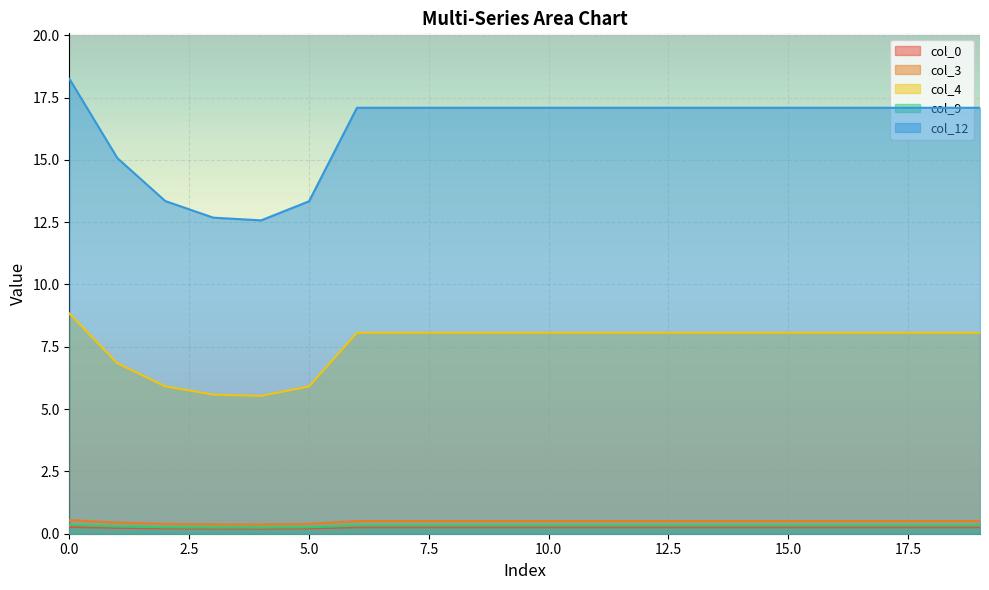

How many data points in col_12 are less than 17?

5